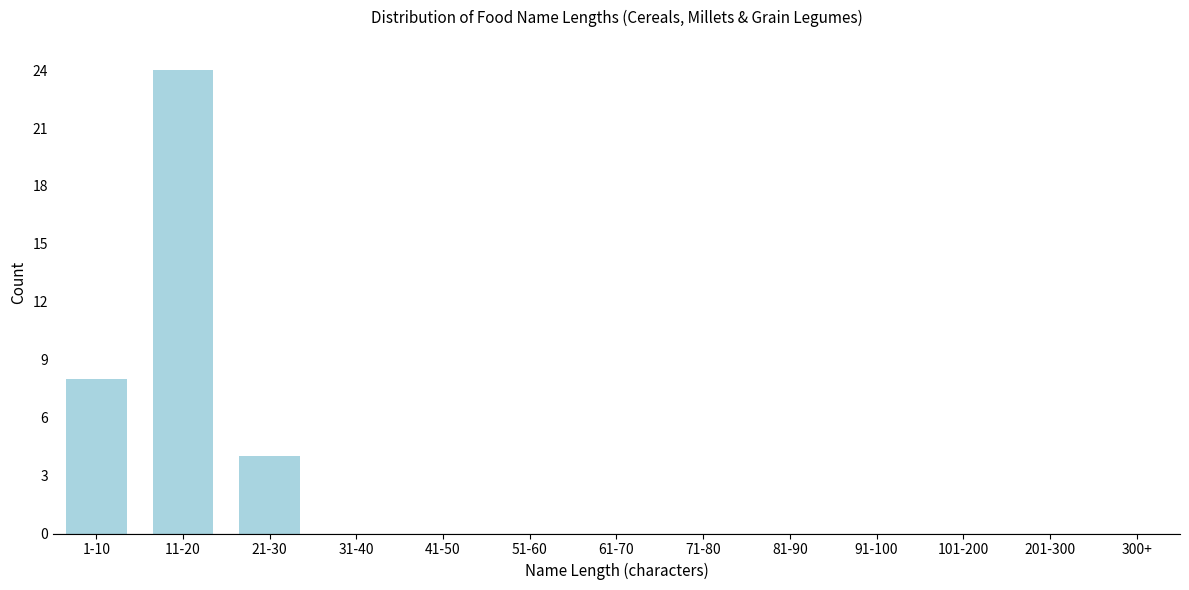

Reading left to right, what are all the values shown in this chart?

1-10=8	11-20=24	21-30=4	31-40=0	41-50=0	51-60=0	61-70=0	71-80=0	81-90=0	91-100=0	101-200=0	201-300=0	300+=0